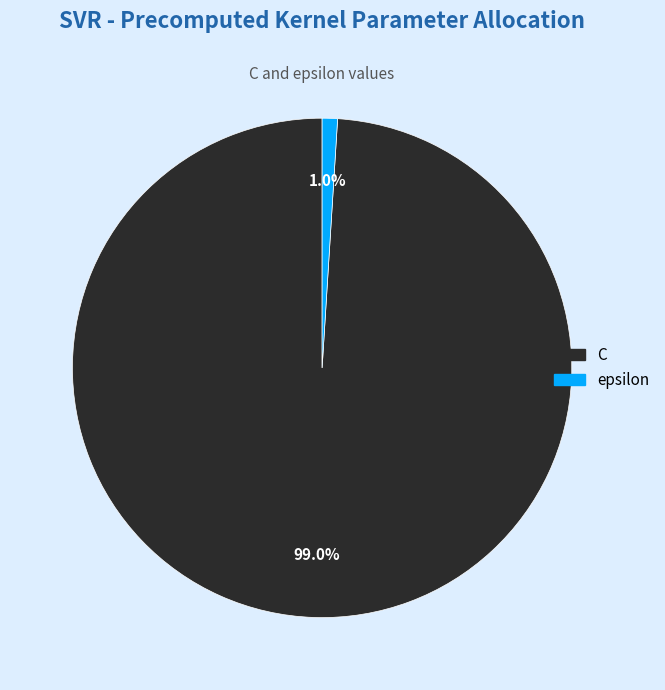

To the nearest percent, what is the combined percentage of epsilon and C?

100%